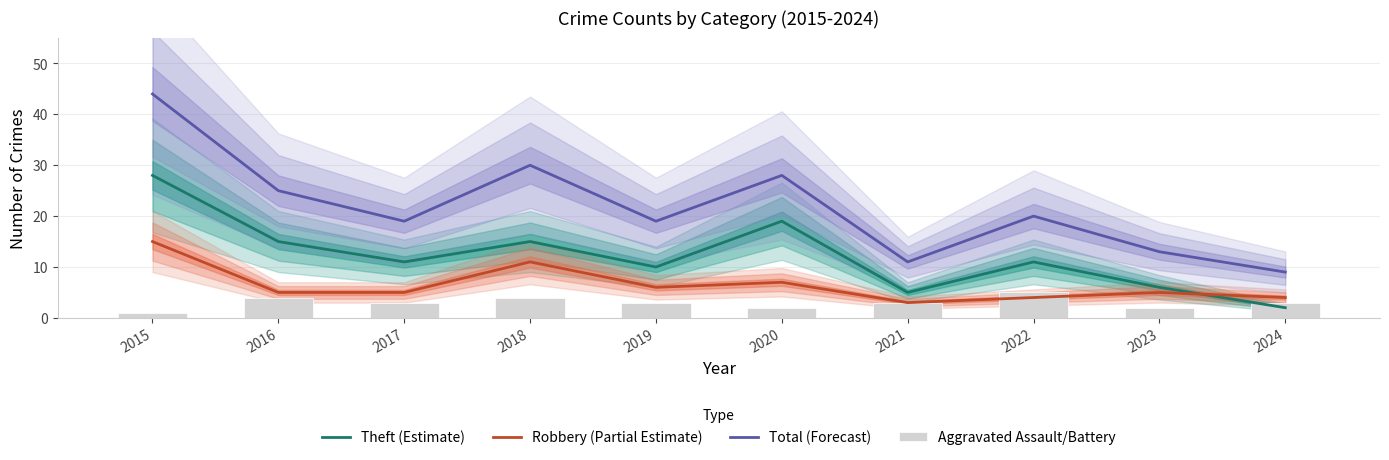

What is the total value across all series at 2020?

56